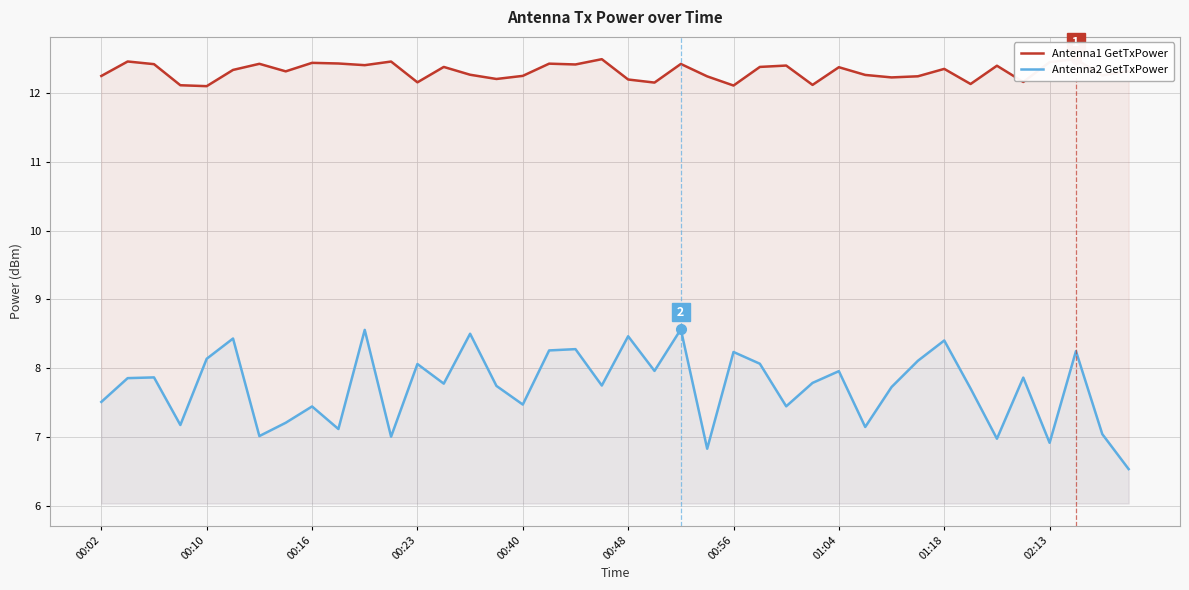

Read the Antenna2 GetTxPower value at 10.

8.6